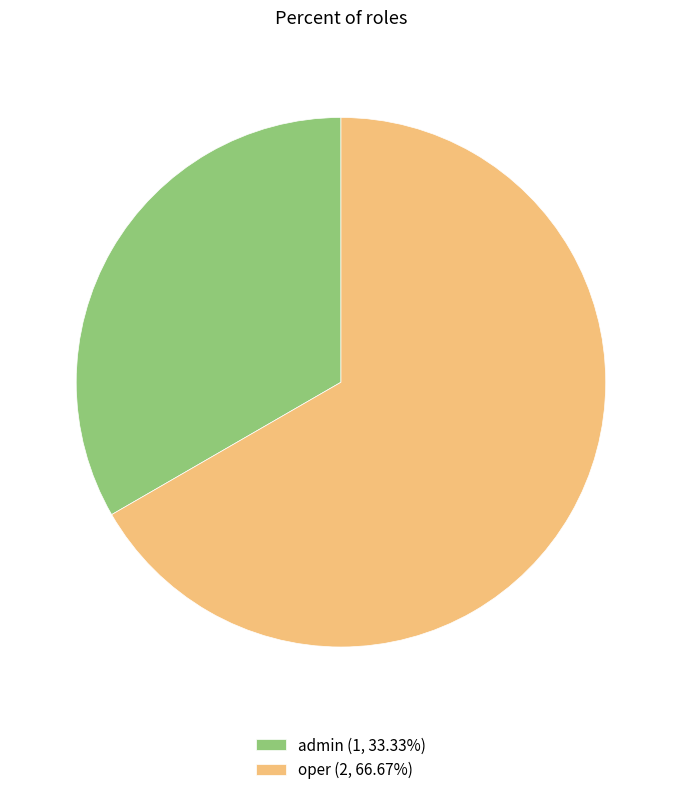

True or false: admin accounts for 33% of the total.

True